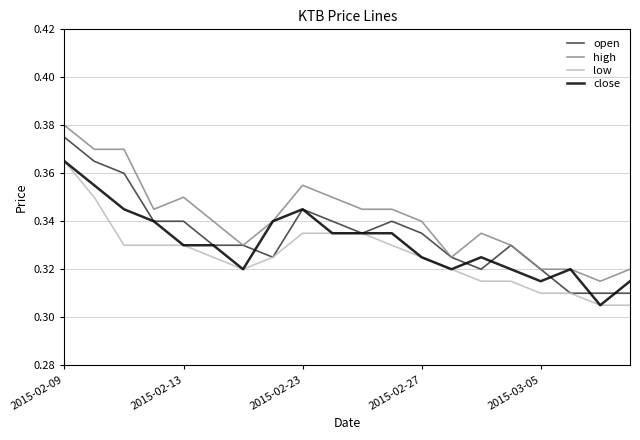

Which series has the largest total across all categories?

high